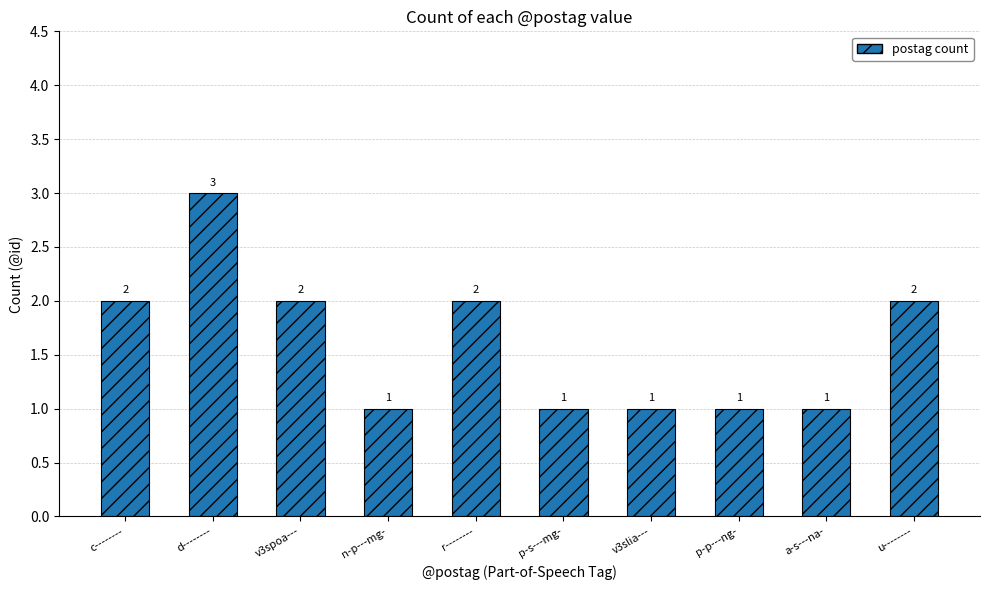

Are the bars horizontal?

No